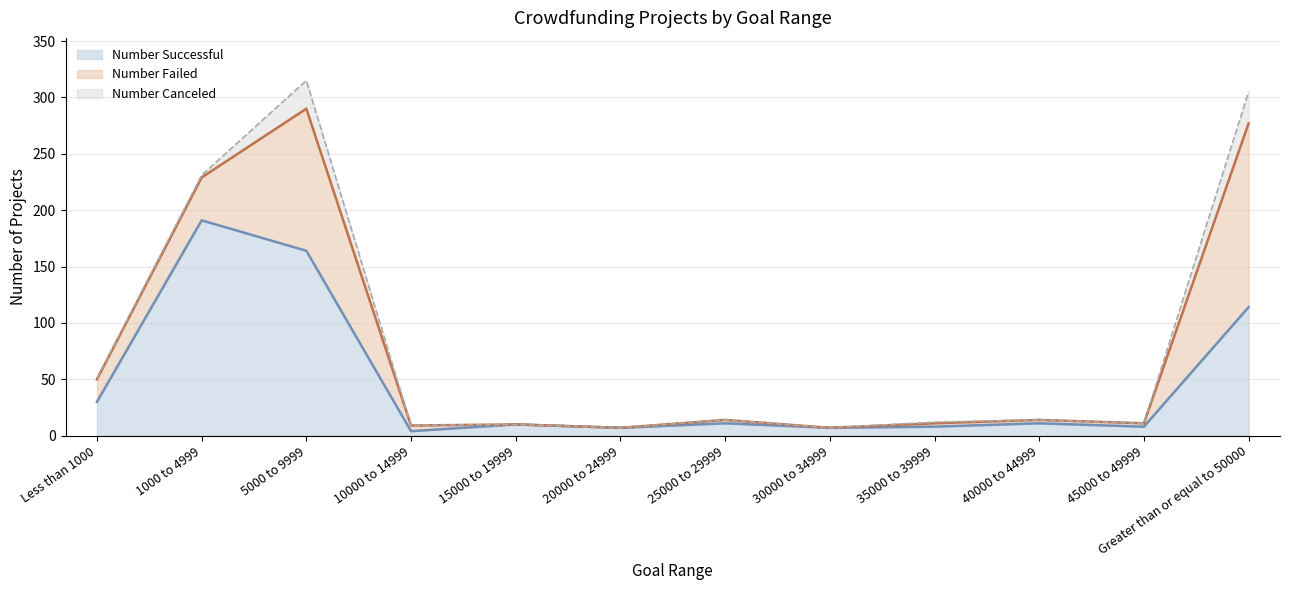

List the series in order of their overall mean, lowest first.

Number Canceled, Number Failed, Number Successful